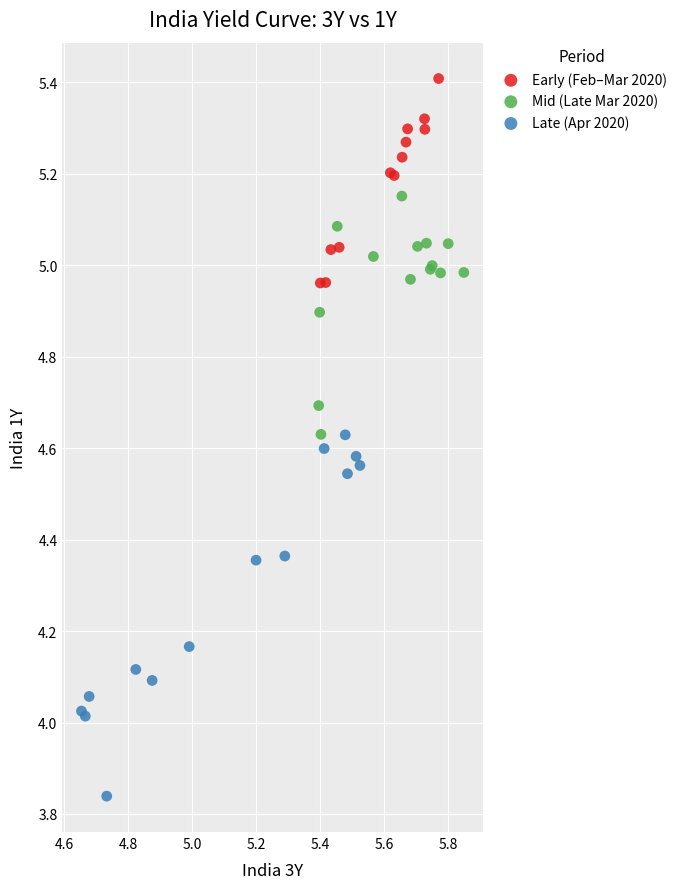

Which series has the largest Y range (max minus min)?

Late (Apr 2020)